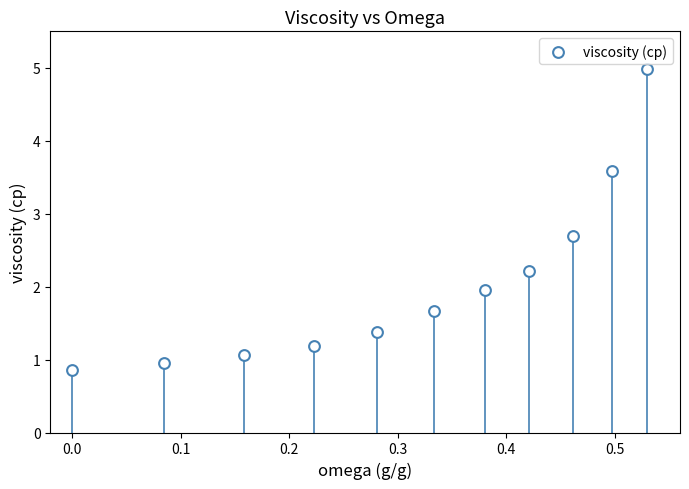

What is the average X value?

0.3